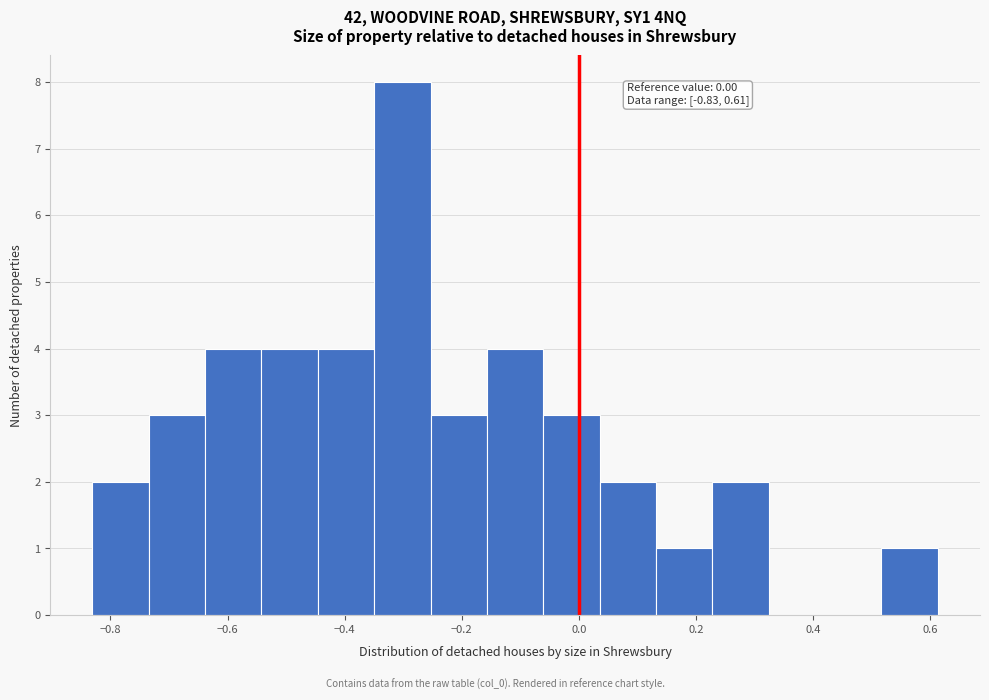

Which range on the x-axis has the tallest bar?

-0.34 to -0.26